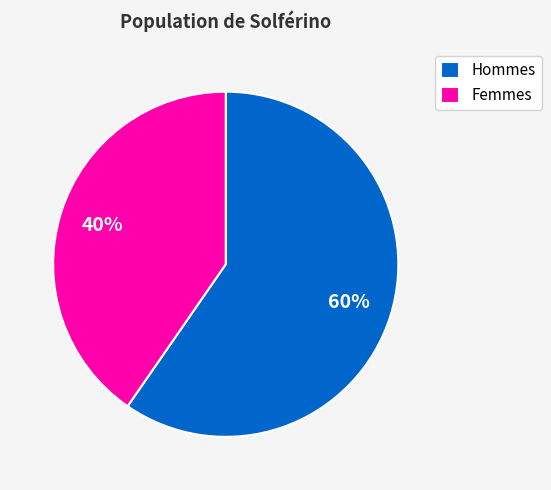

What is the ratio of the value at Femmes to the value at Hommes?

0.7